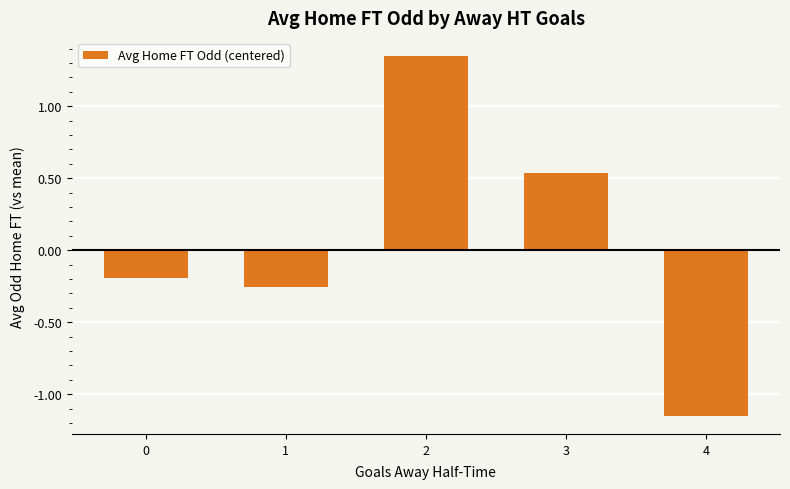

Are the bars grouped side by side (vs. stacked)?

No